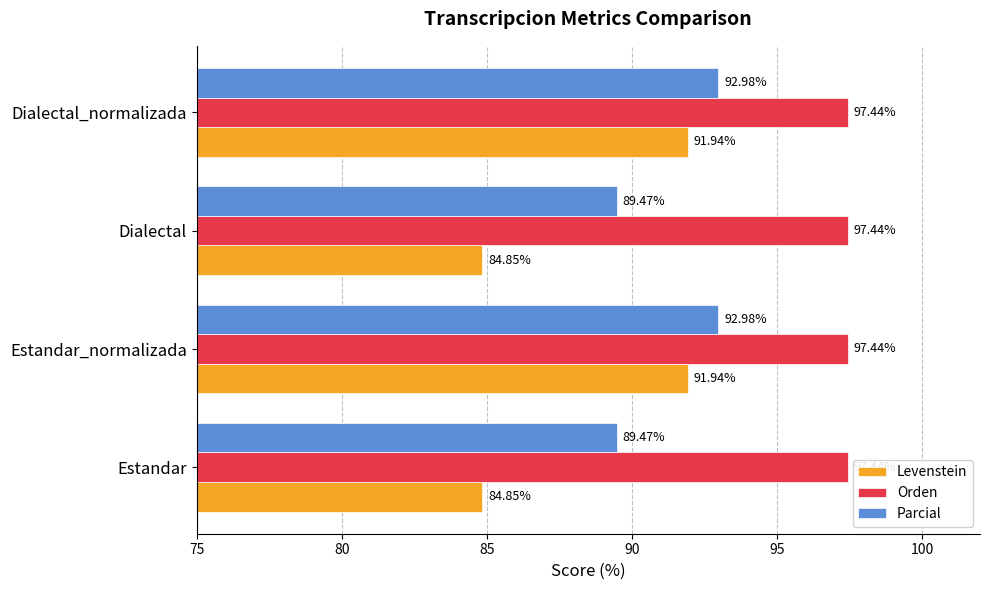

Which series has the widest spread of values?

Levenstein